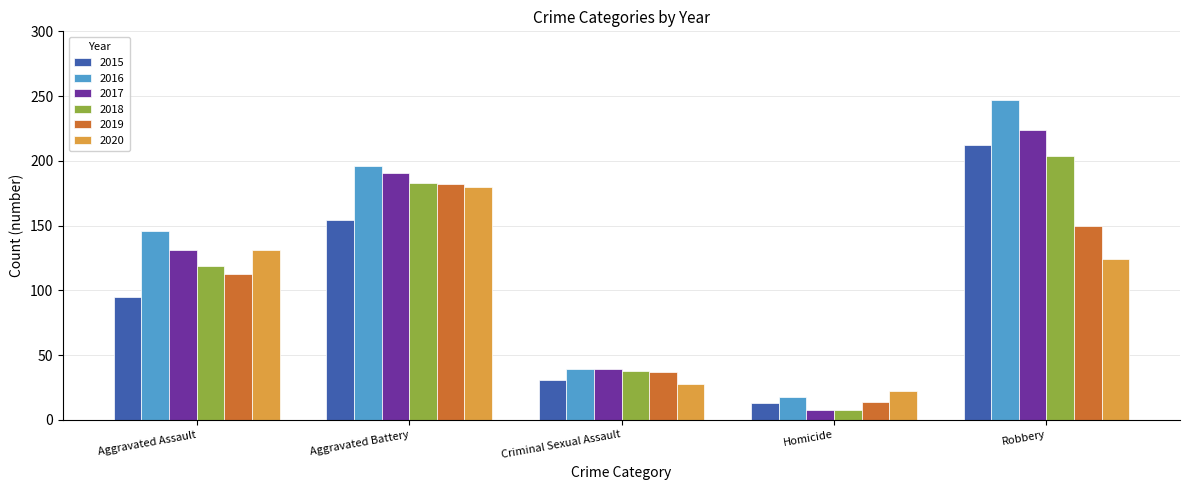

How many categories are shown in the chart?

5